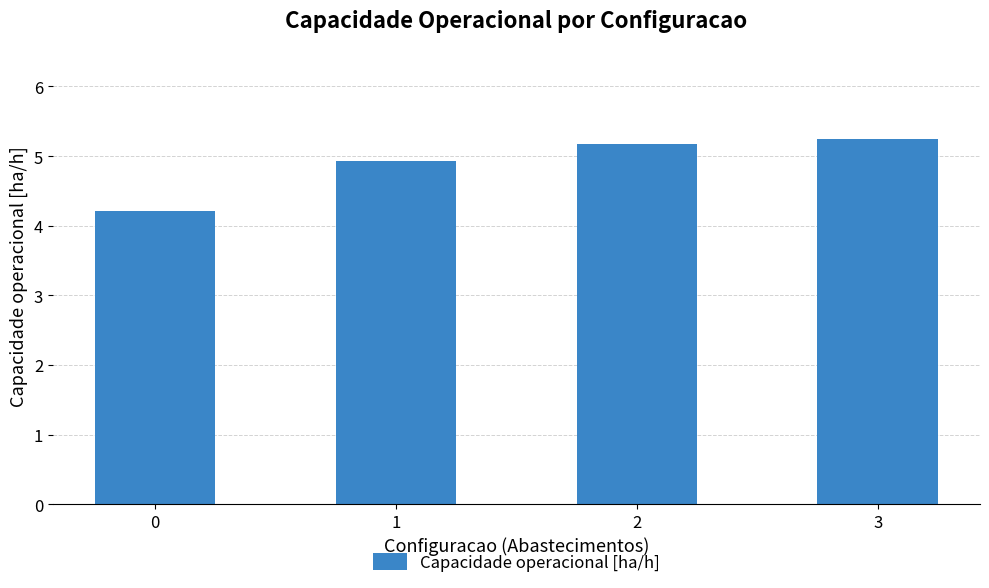

Between 1 and 2, which is larger?

2